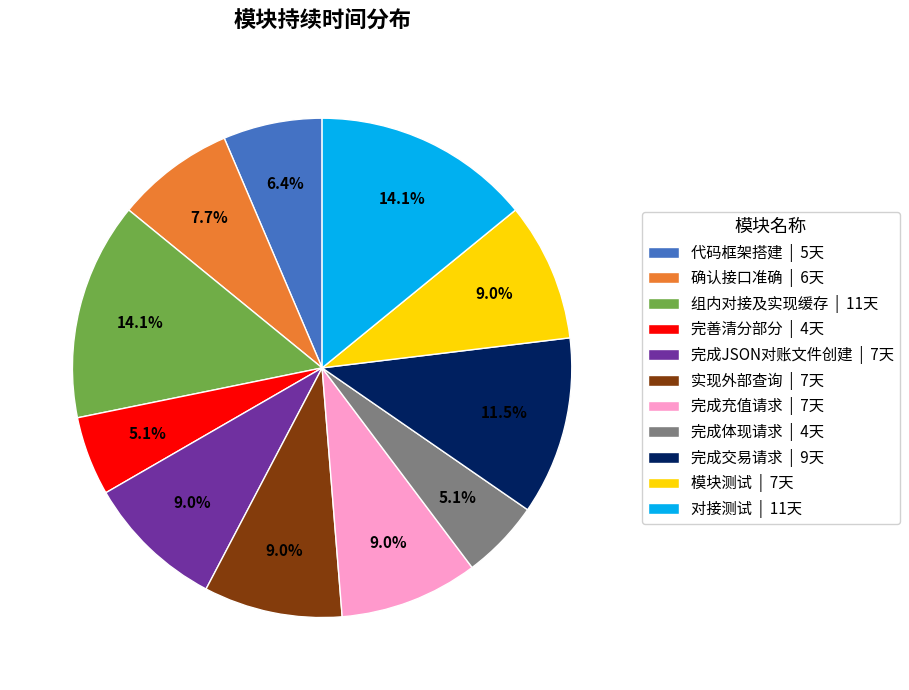

What is the ratio of the value at 对接测试 to the value at 完成充值请求?

1.6